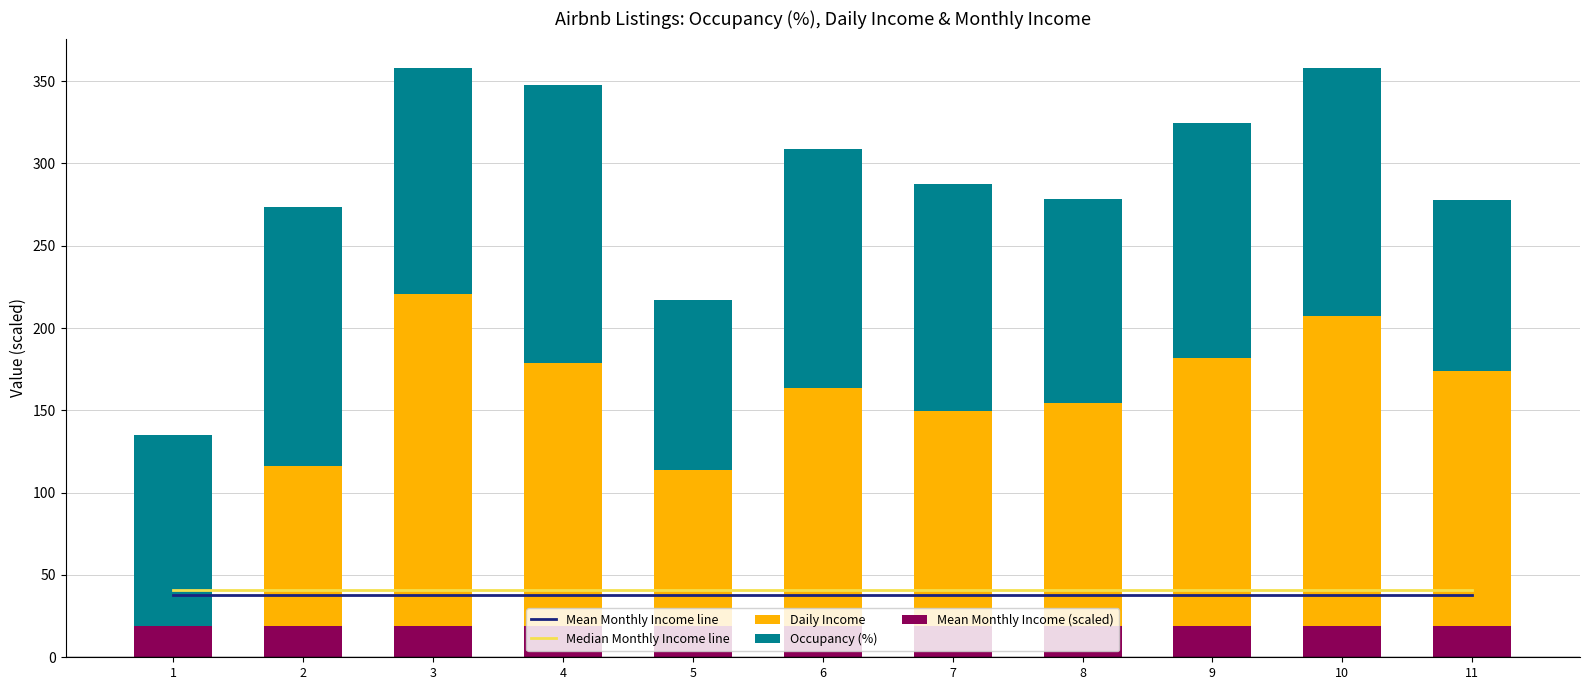

What is the value of the Occupancy (%) bar at the 10th from the left?

150.4